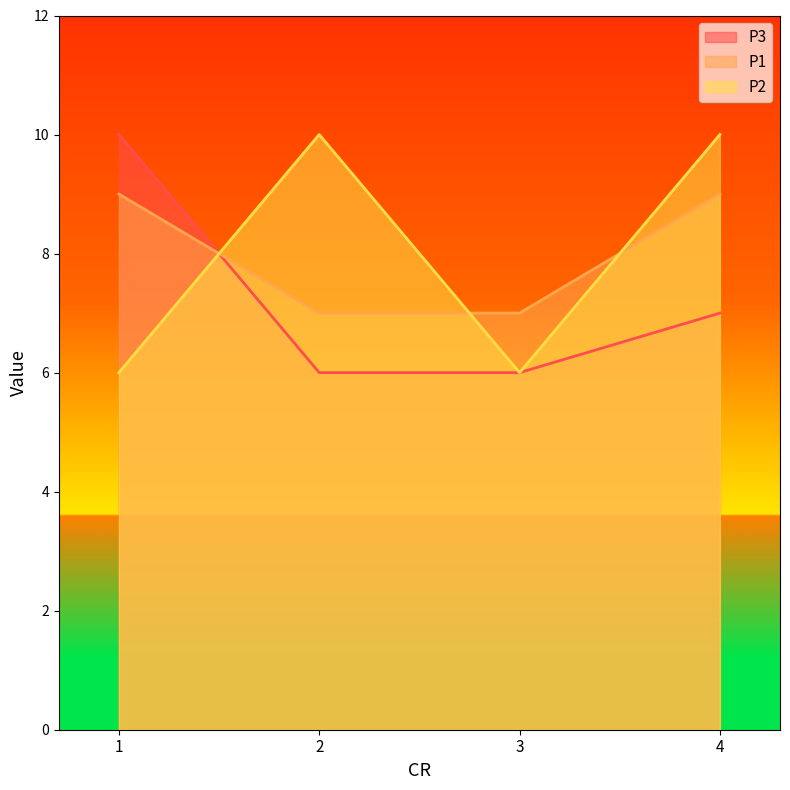

What is the difference between the maximum and minimum values in the P3 series?

4